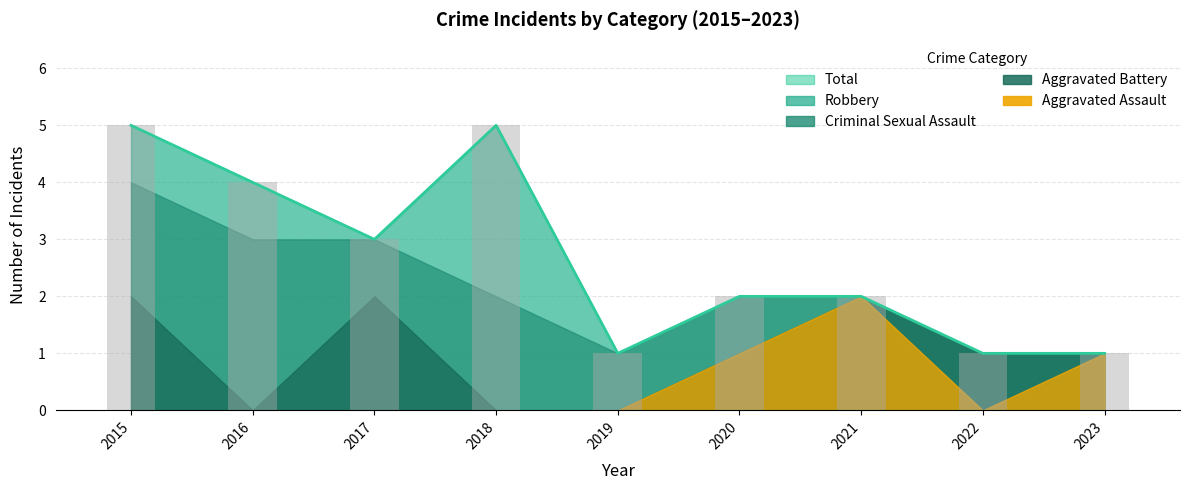

What is the spread (max minus min) of values at 2016?

4